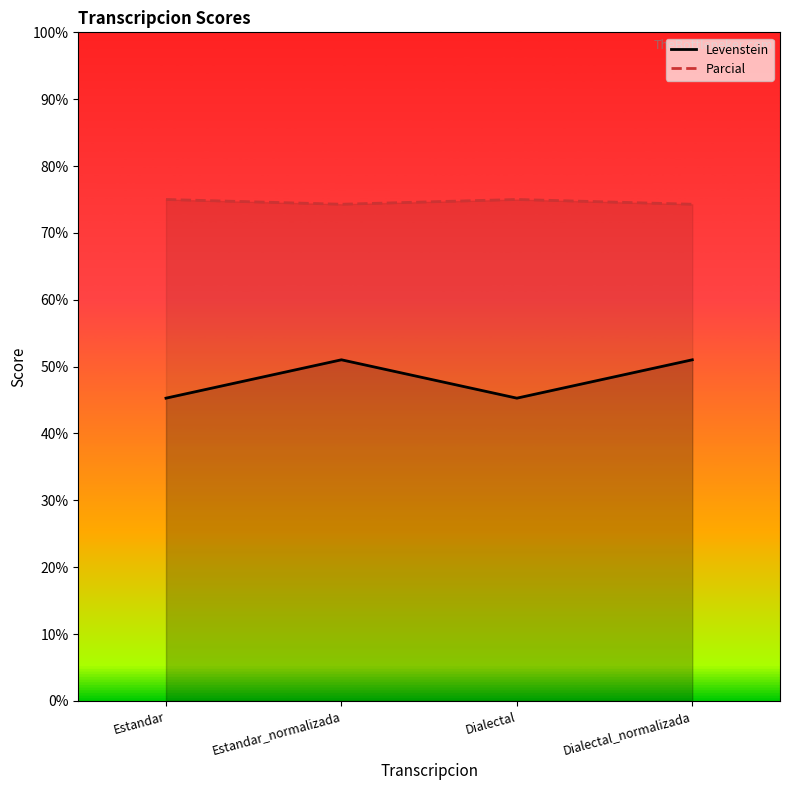

How many data points in Levenstein are above 51?

2